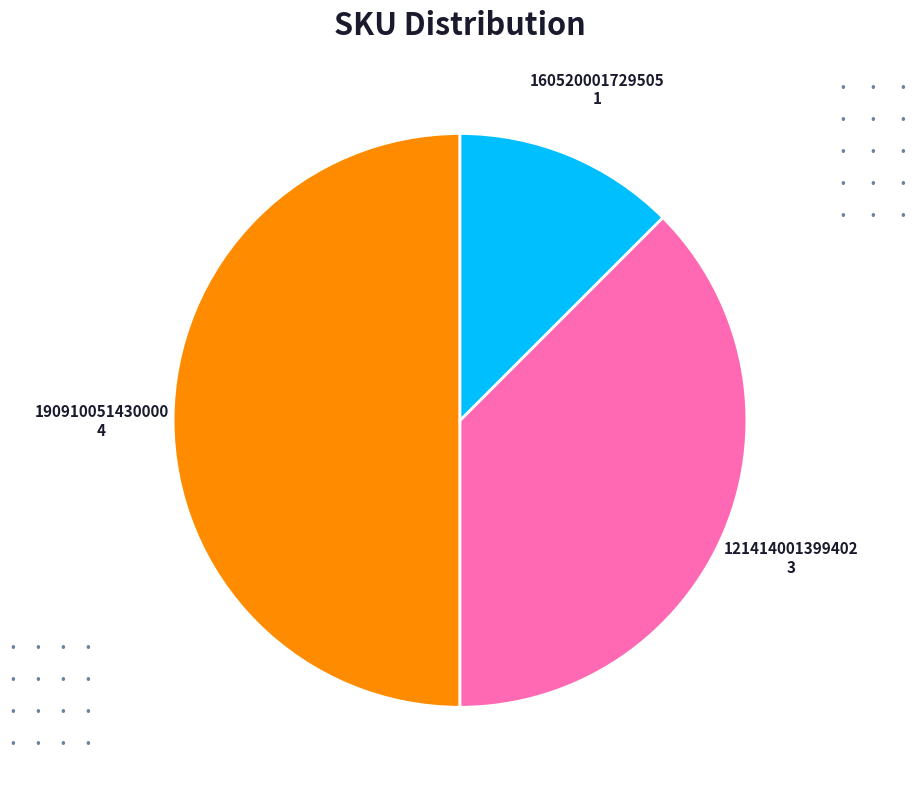

How many slices are in this pie chart?

3